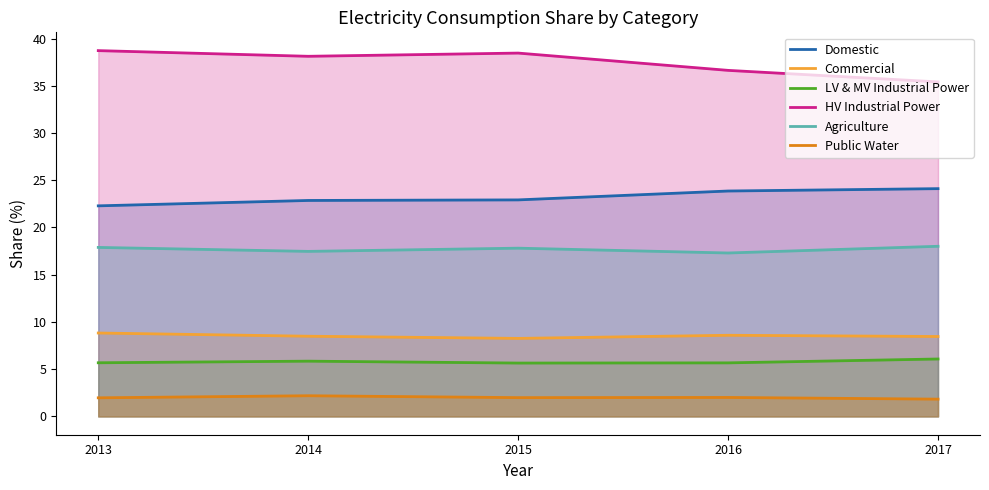

True or false: HV Industrial Power and Commercial cross at least once.

False